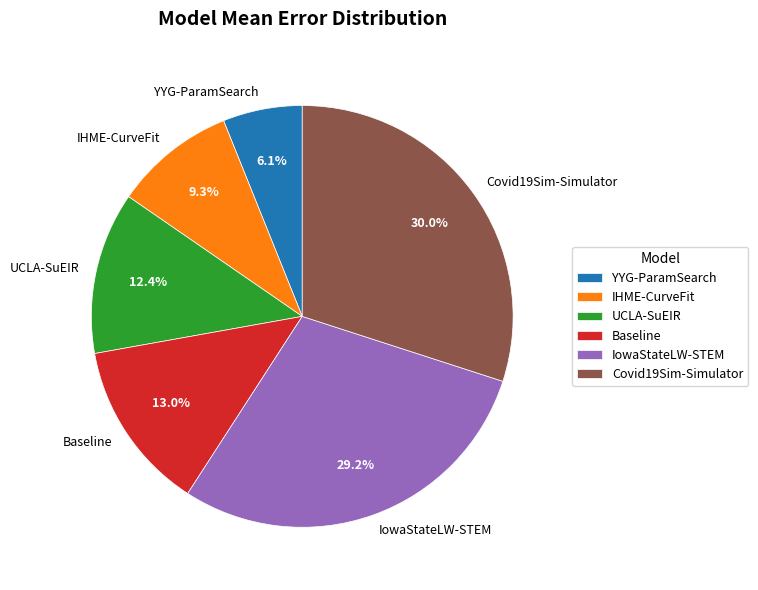

To the nearest percent, what percentage of the pie is Baseline?

13%